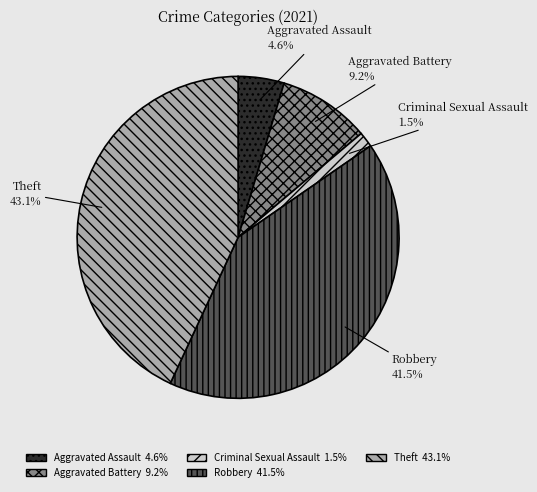

To the nearest percent, what is the difference between the largest and smallest slice percentages?

42%